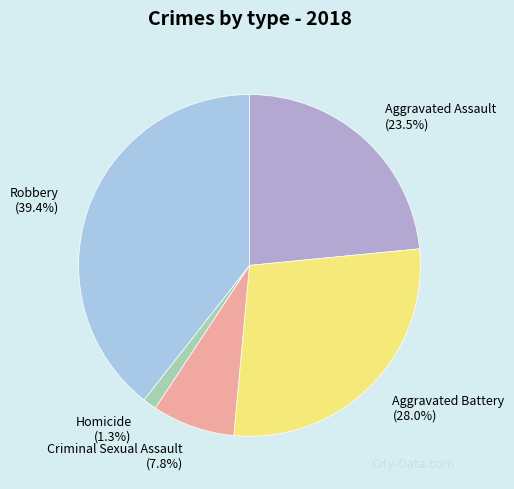

Which slice is the largest?

Robbery